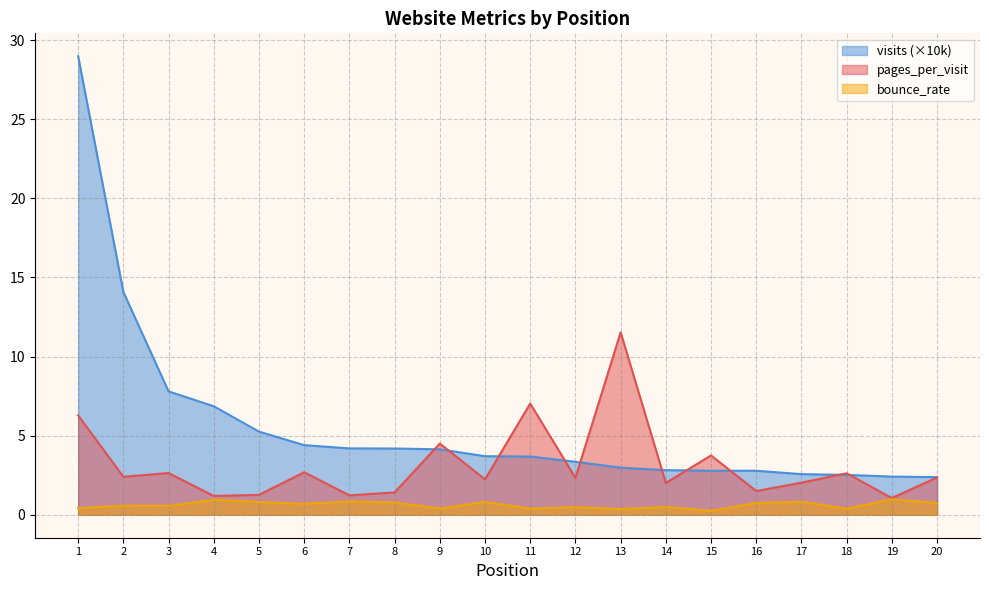

What is the value of the visits_normalized point at the 10th from the left?

3.7